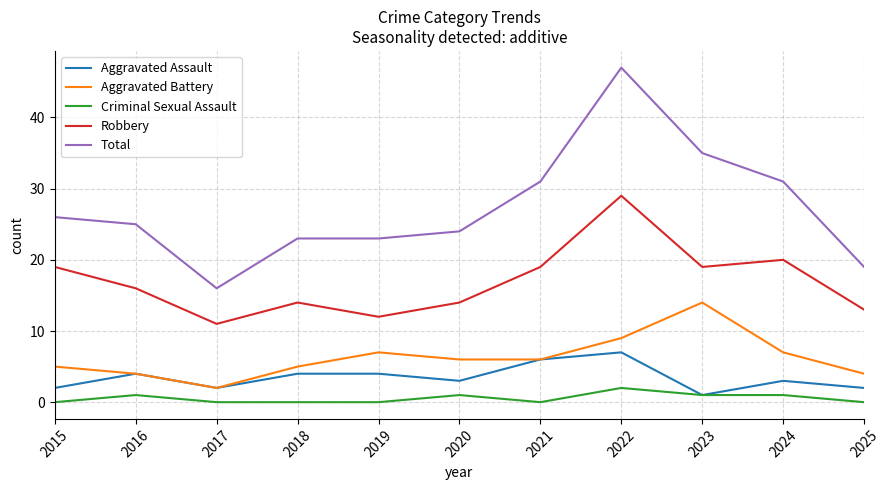

What is the highest value of the Robbery series?

29